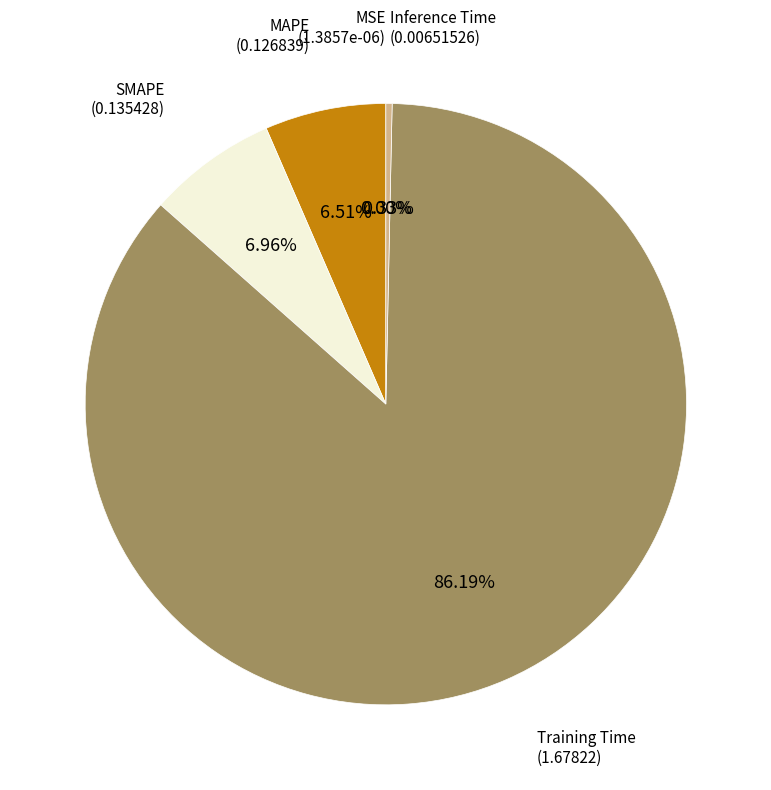

Is there a majority slice in this chart?

Yes